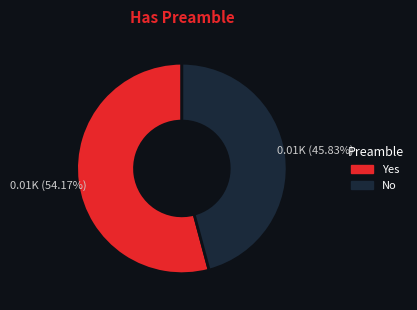

Rank the categories by value from lowest to highest.

No, Yes